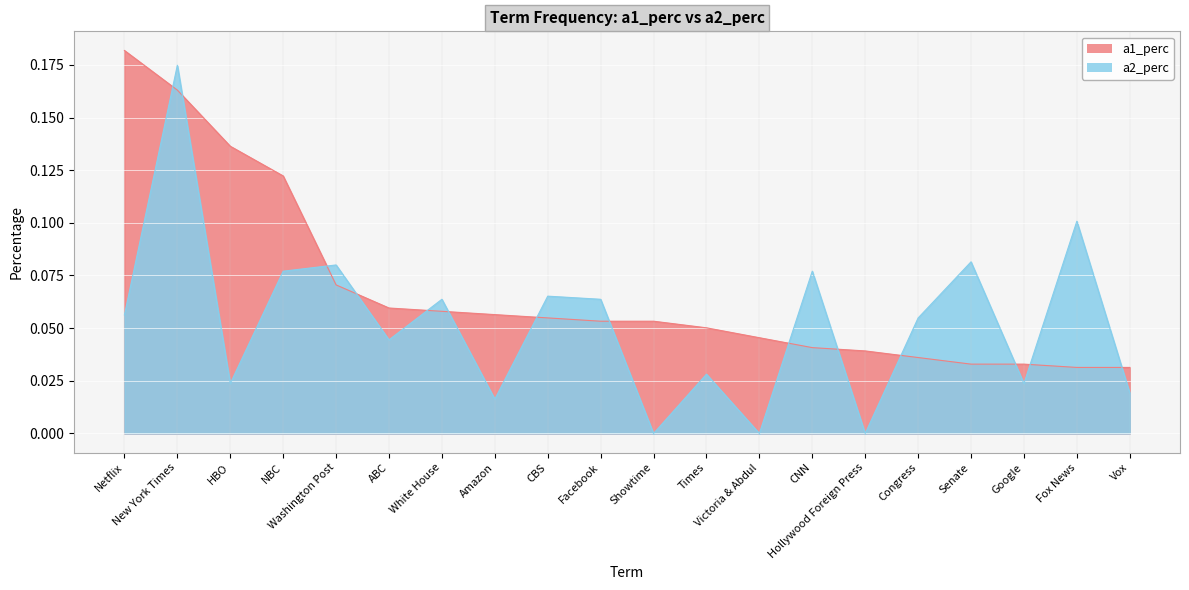

Where is the first local minimum for a2_perc?

HBO